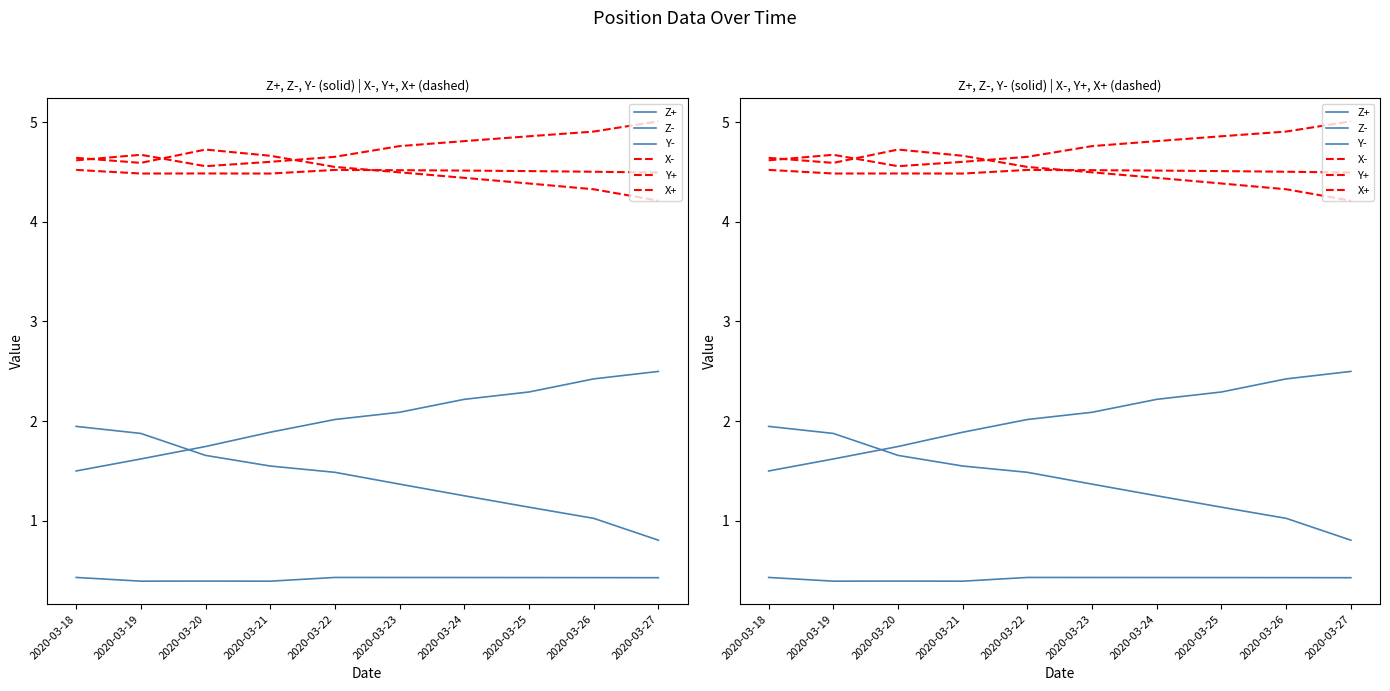

How many lines are shown in the chart?

6